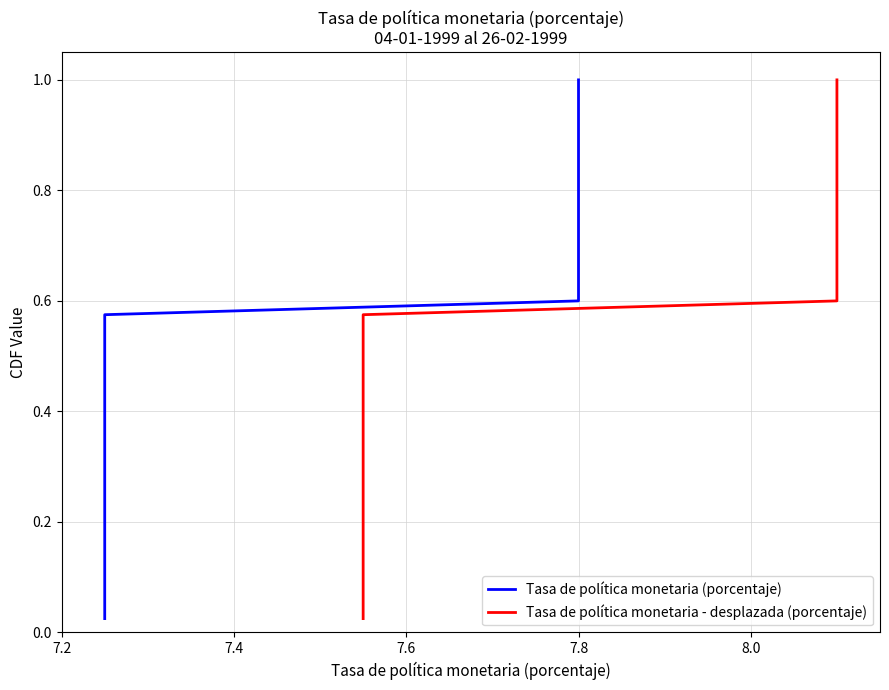

True or false: Tasa de política monetaria (porcentaje) has more than 0 points higher than both neighbors.

False